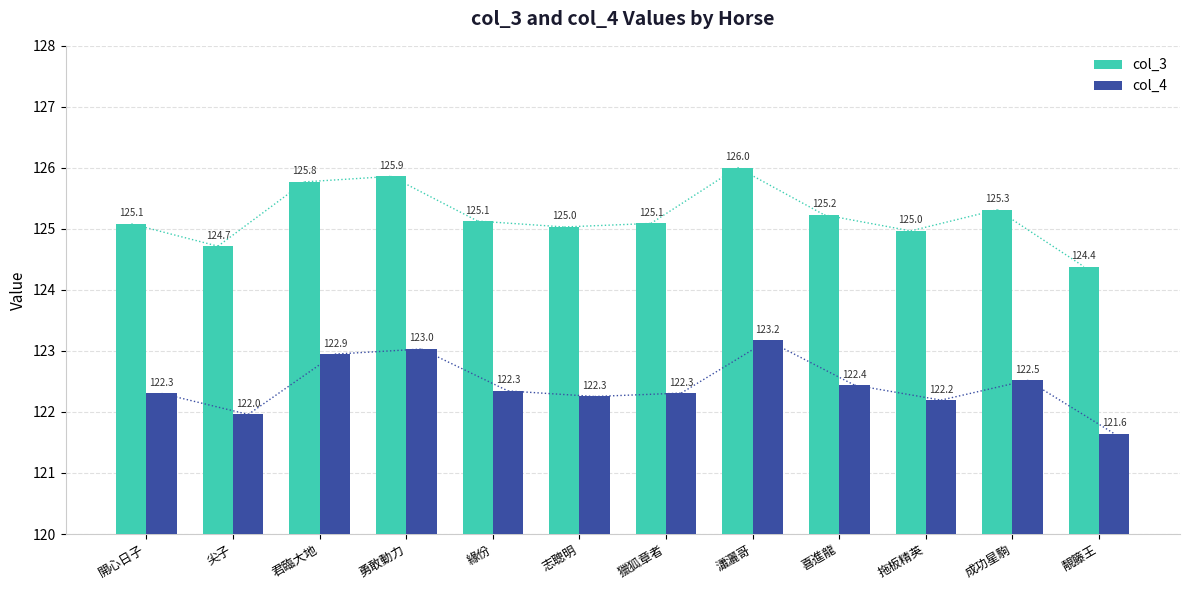

What is the difference between the highest and lowest values at 拖板精英?

2.8